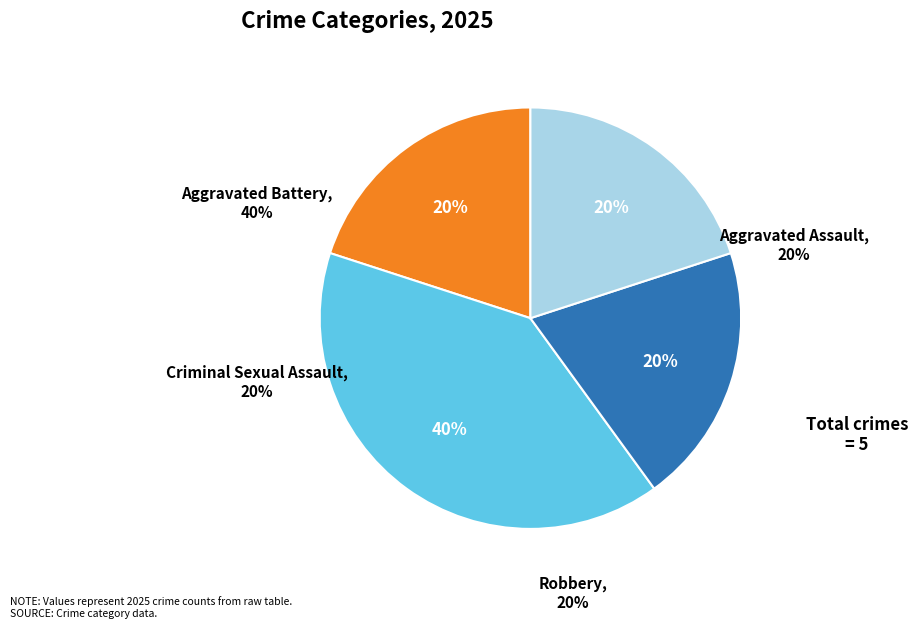

Which has a higher value, Aggravated Assault or Robbery?

Aggravated Assault